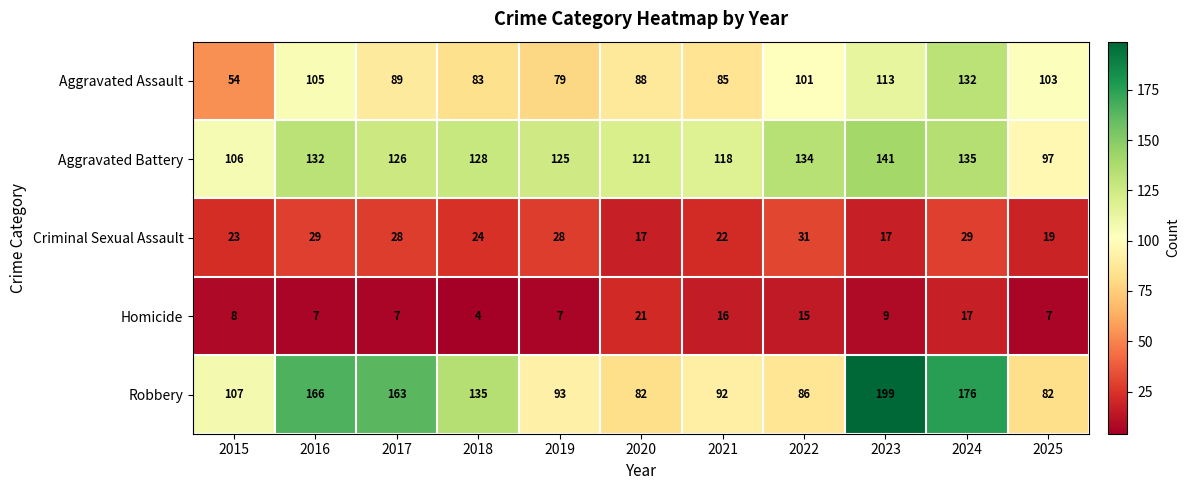

What is the difference between the maximum and second lowest values in the Robbery series?

117